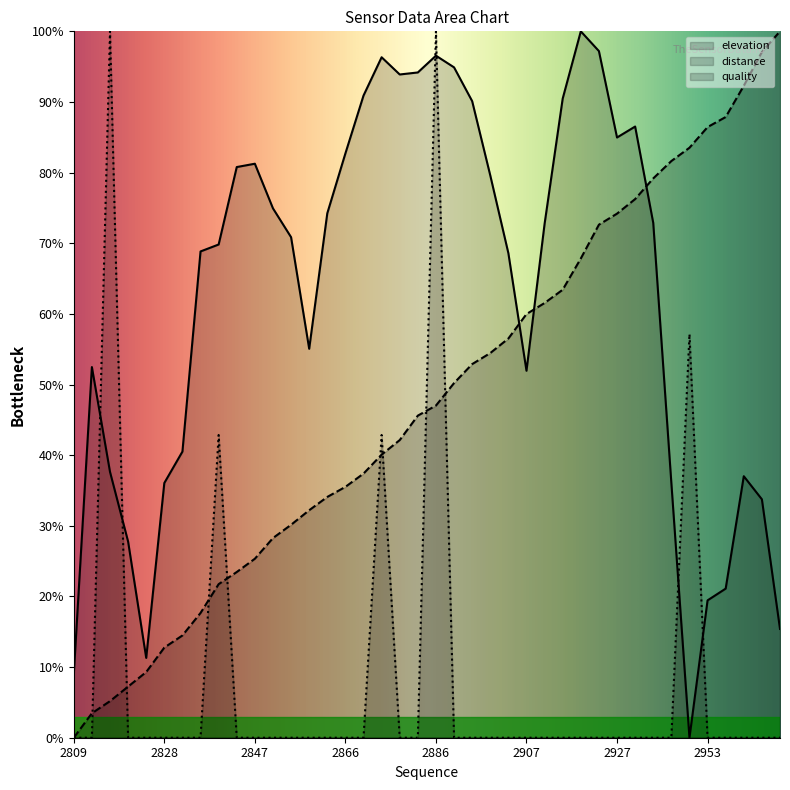

Is the value of elevation at 2846 greater than the value of distance at 2846?

Yes